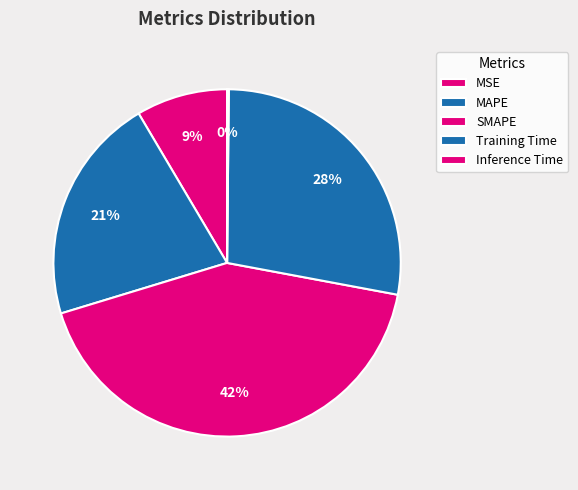

To the nearest percent, what is the difference between the MSE and Training Time slice percentages?

19%